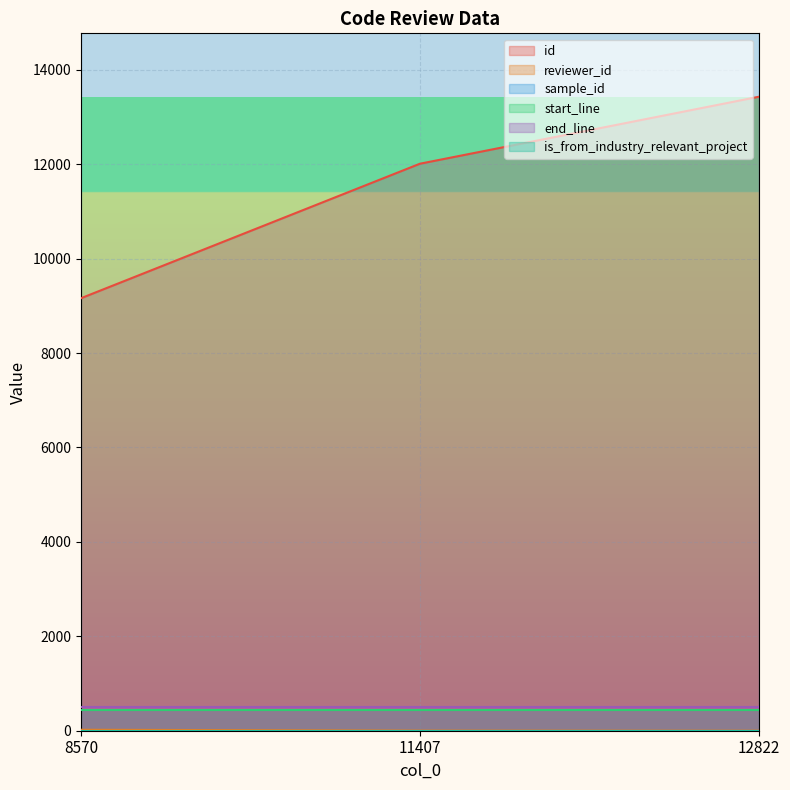

Rank the categories by end_line value from highest to lowest.

8570, 11407, 12822